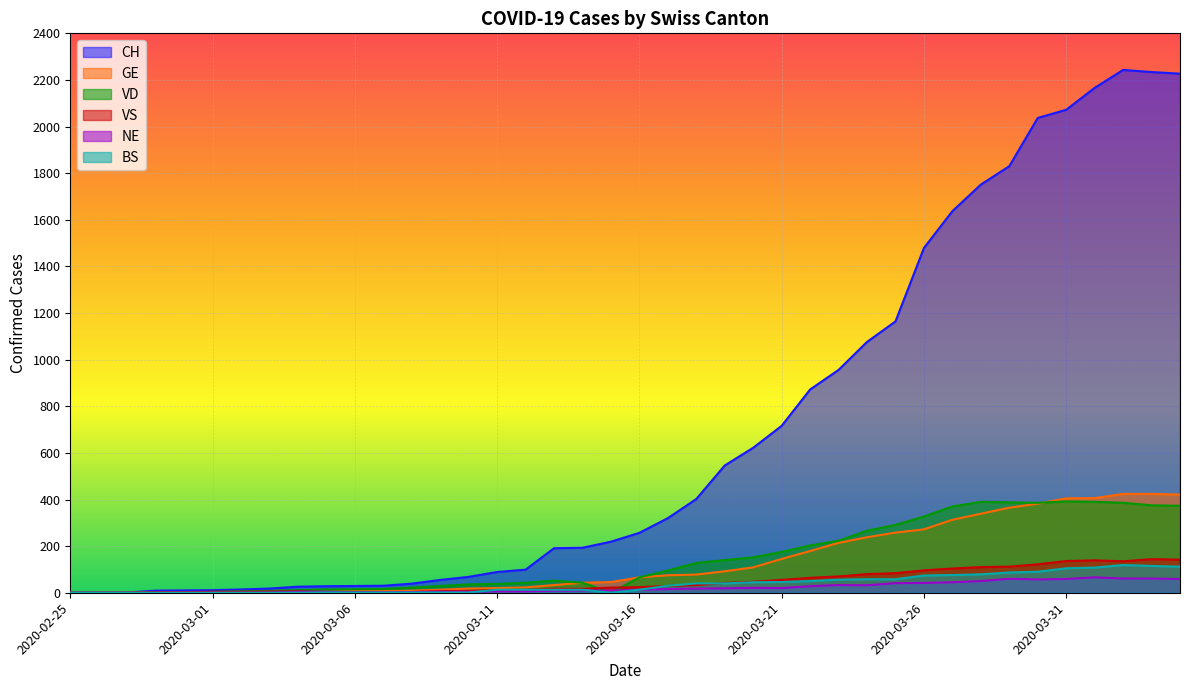

True or false: CH and GE intersect in this chart.

False